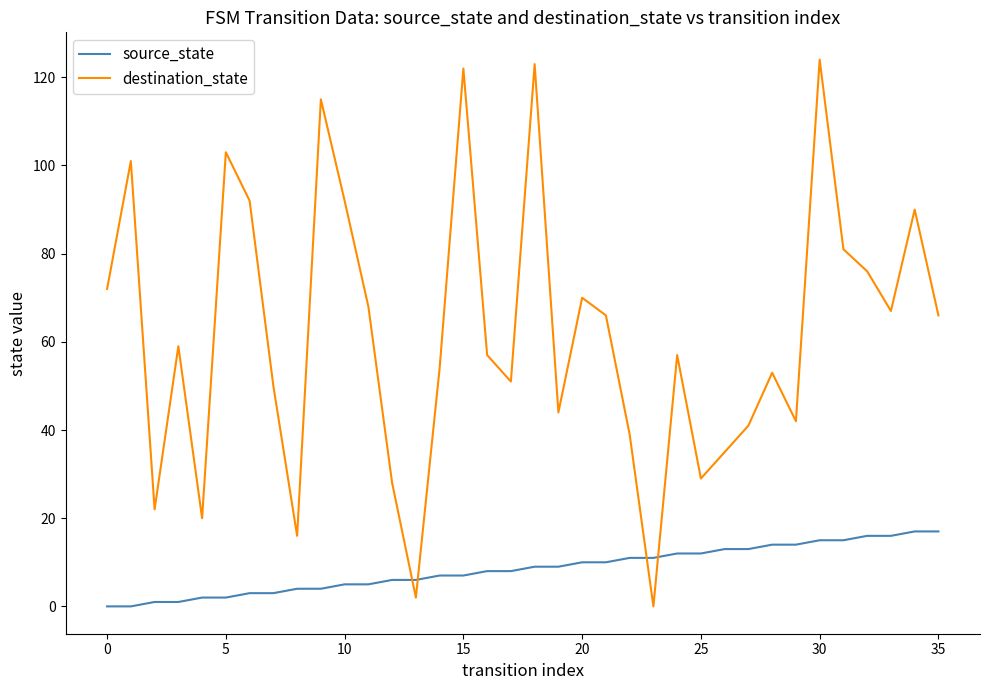

Which series has the widest spread of values?

destination_state